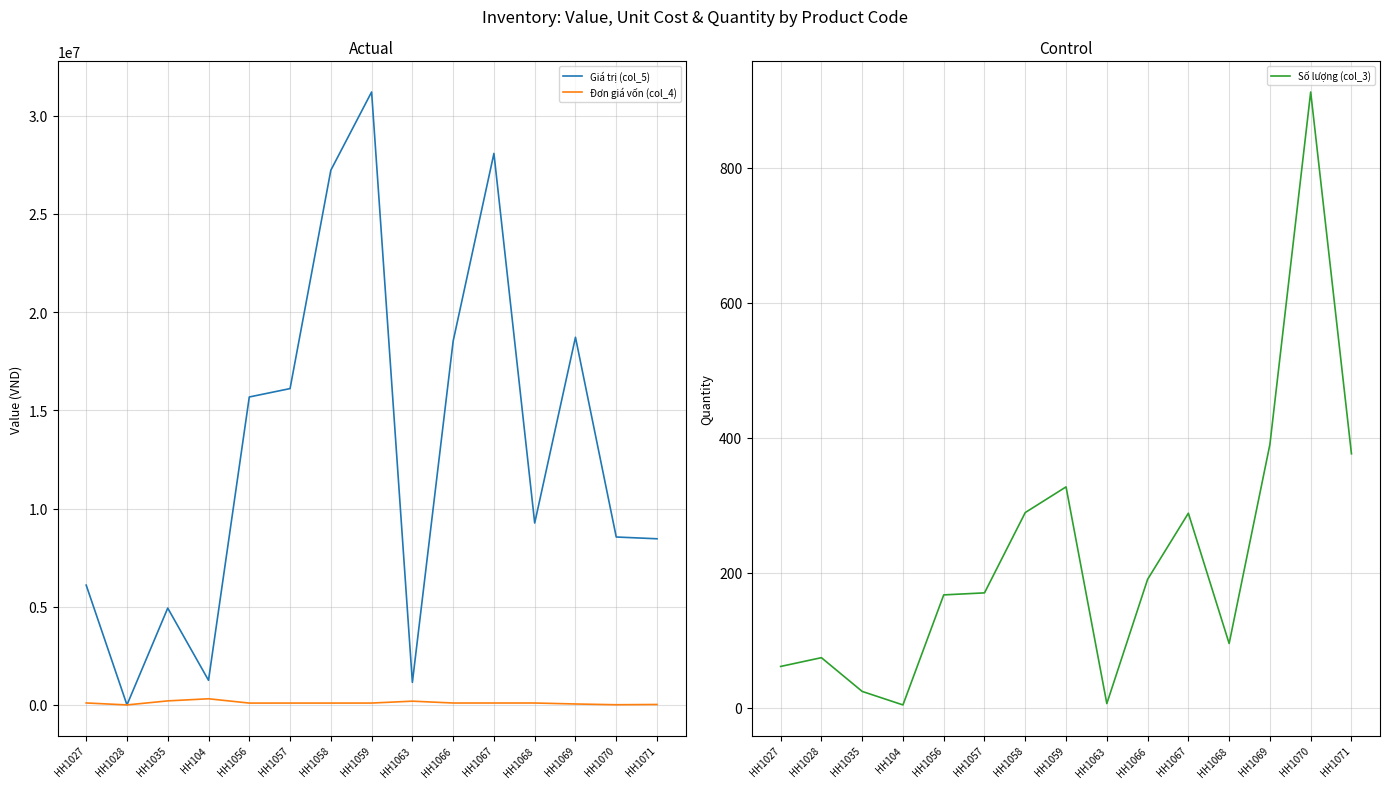

What are all the series names shown in the legend?

Giá trị (col_5), Đơn giá vốn (col_4), Số lượng (col_3)